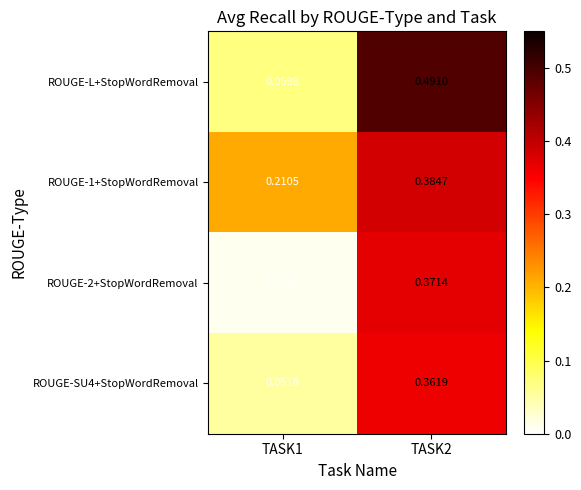

Which category has the highest value across all series?

TASK2